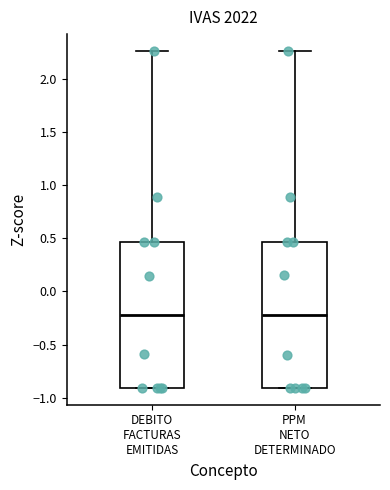

Reading left to right, transcribe this box plot: for each box, give where its median line is, the range the box spans, and where its two whiskers end, as read against the y-axis. The values are not printed on the chart, so give them approximately, as read against the axis.

DEBITO FACTURAS EMITIDAS: median -0.20, box -0.90 to 0.45, whiskers -0.90 to 2.25
PPM NETO DETERMINADO: median -0.20, box -0.90 to 0.45, whiskers -0.90 to 2.25